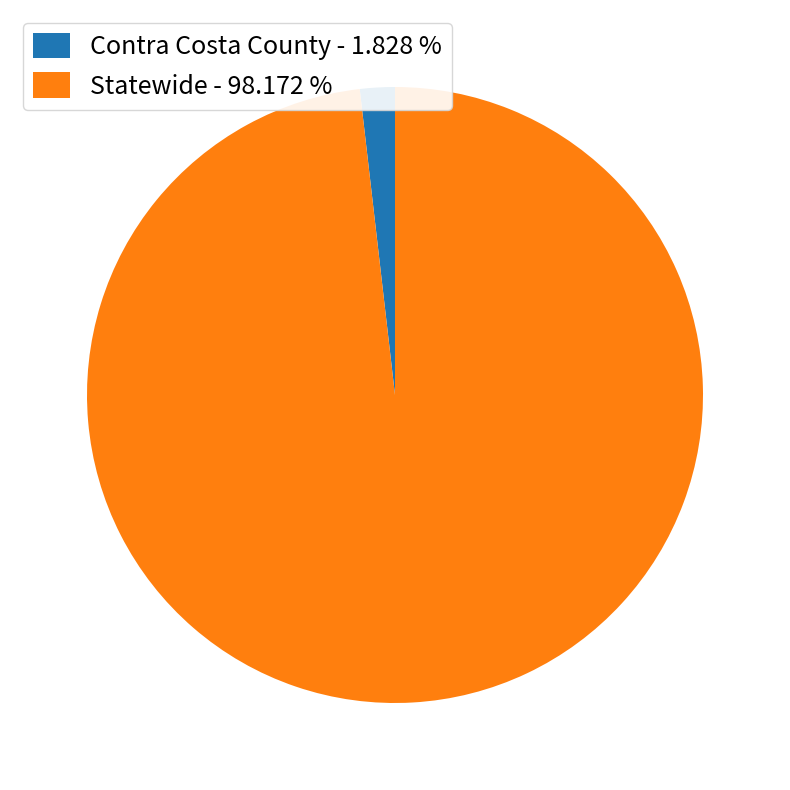

Does Contra Costa County - 1.828 % account for over 50% of the chart?

No